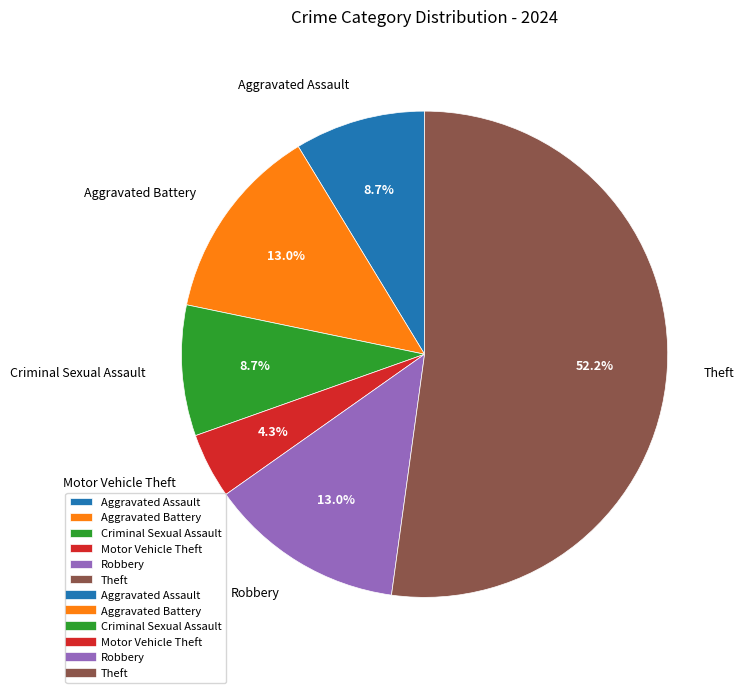

Combined, do Aggravated Assault and Robbery account for over 50%?

No